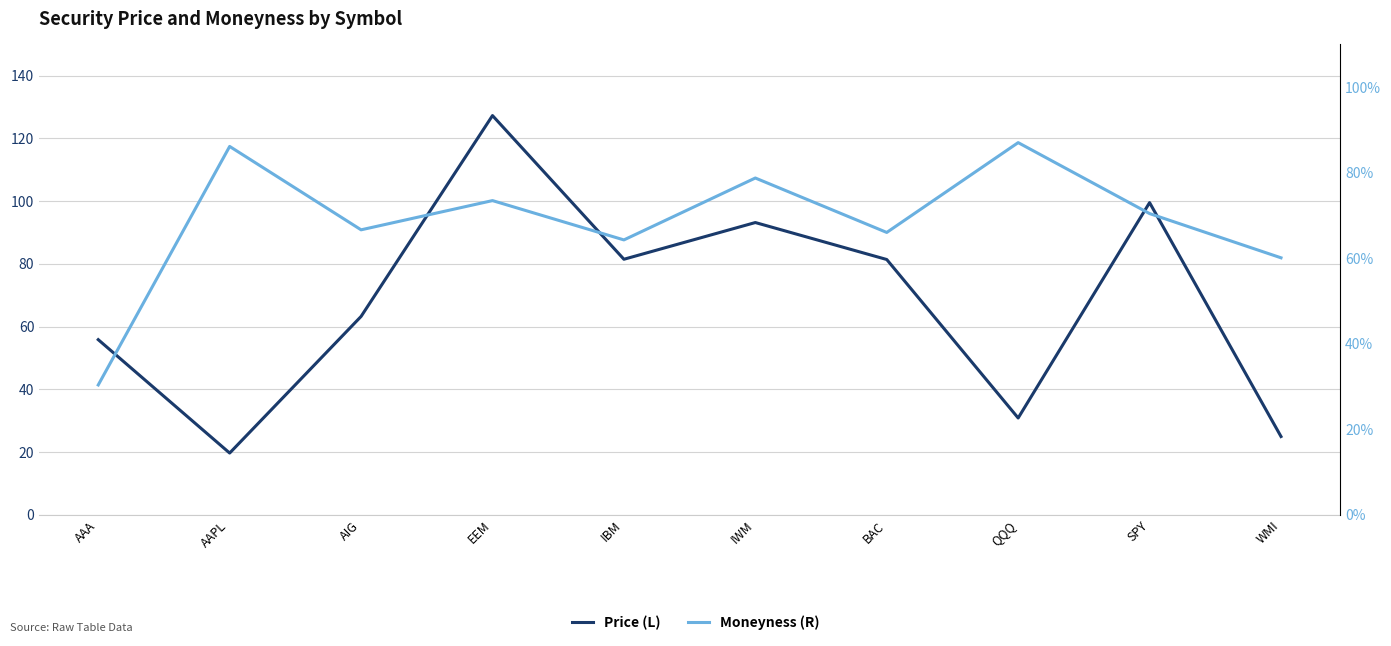

What is the average value of the Price (L) series?

67.7